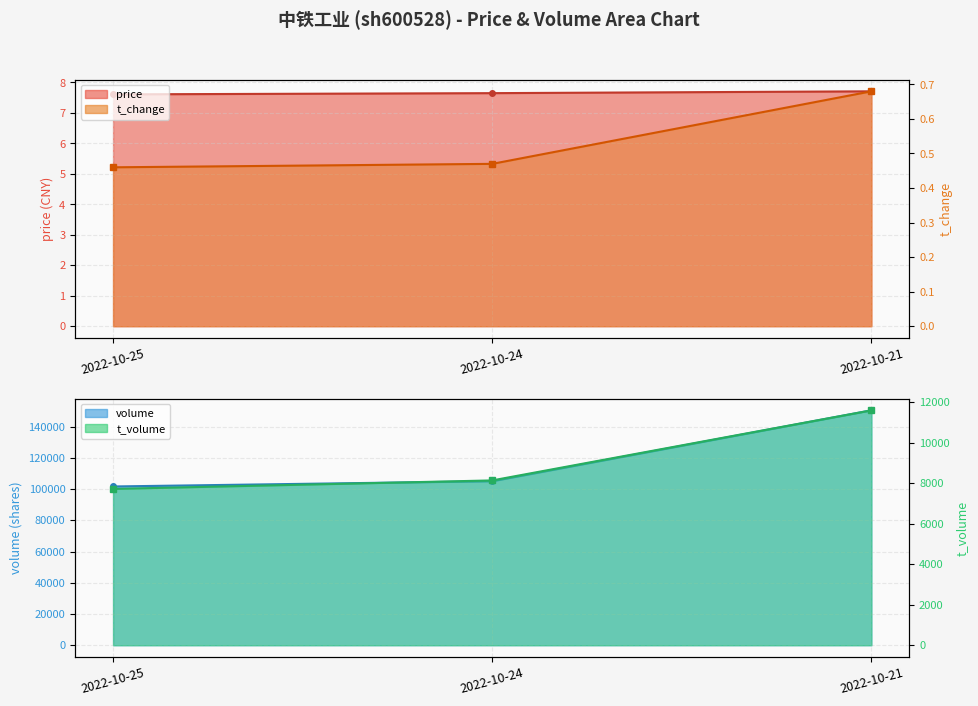

Which category has the lowest value across all series?

2022-10-25